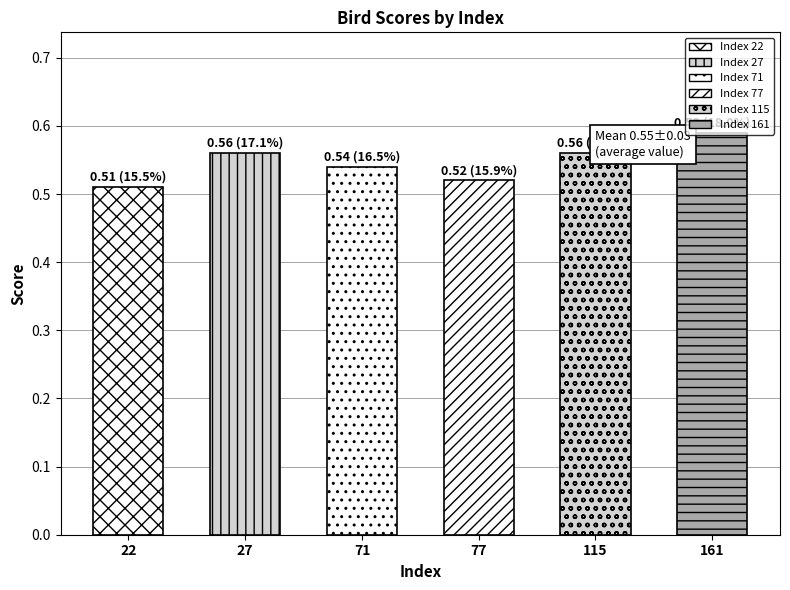

Does the chart contain stacked bars?

No